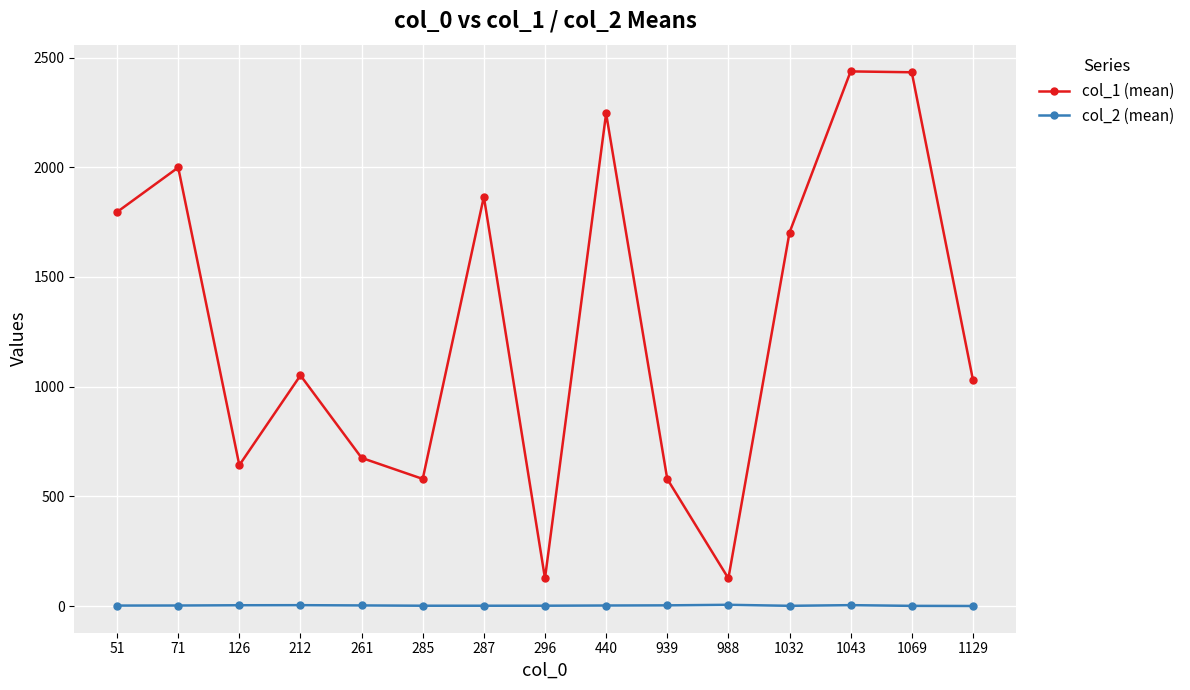

What is the value of the col_2 (mean) point at the 4th from the left?

3.8